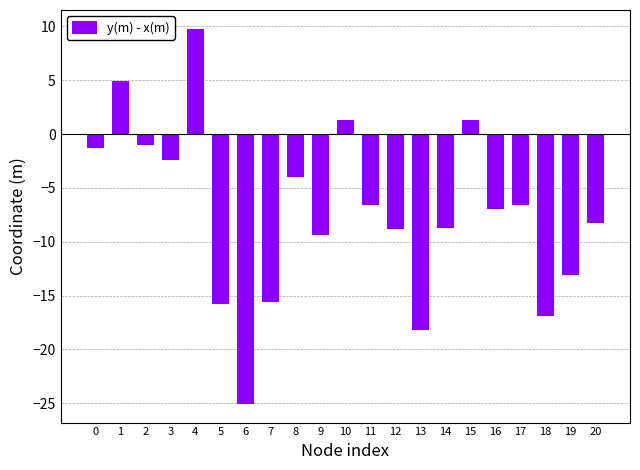

True or false: the data shows -12.0 at 14.

False